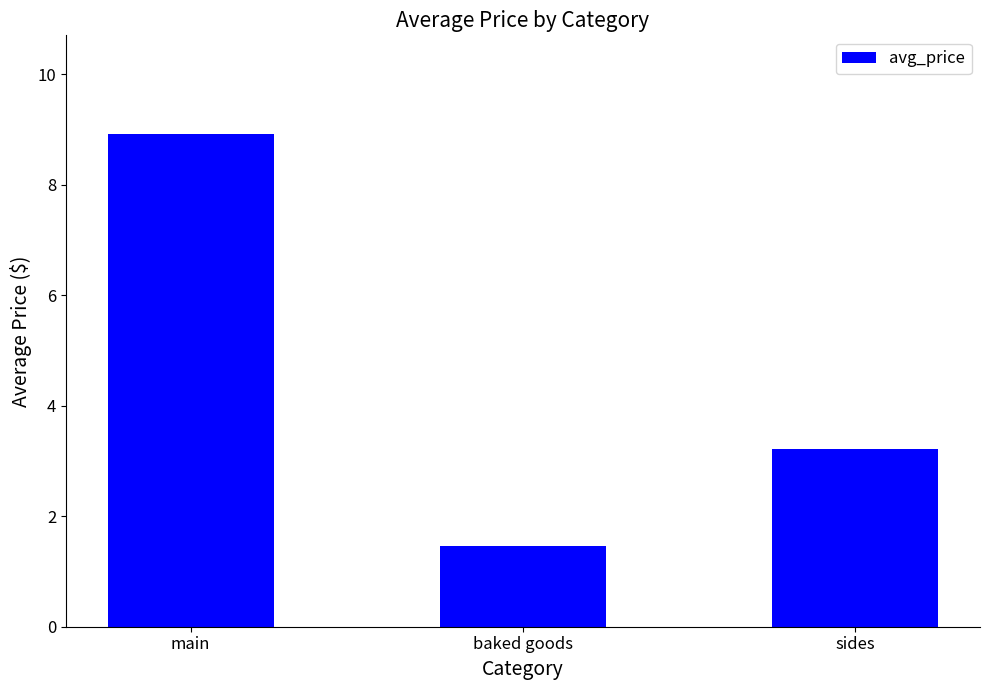

What is the average value?

4.5